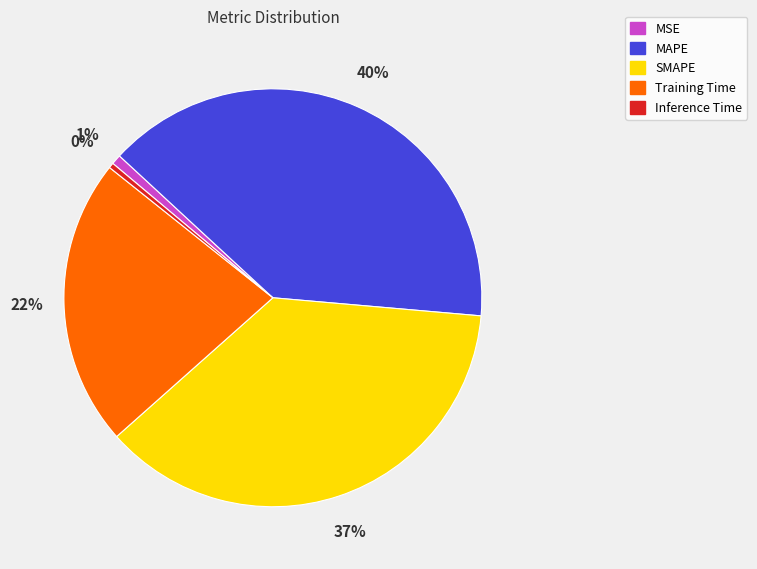

Is there a majority slice in this chart?

No